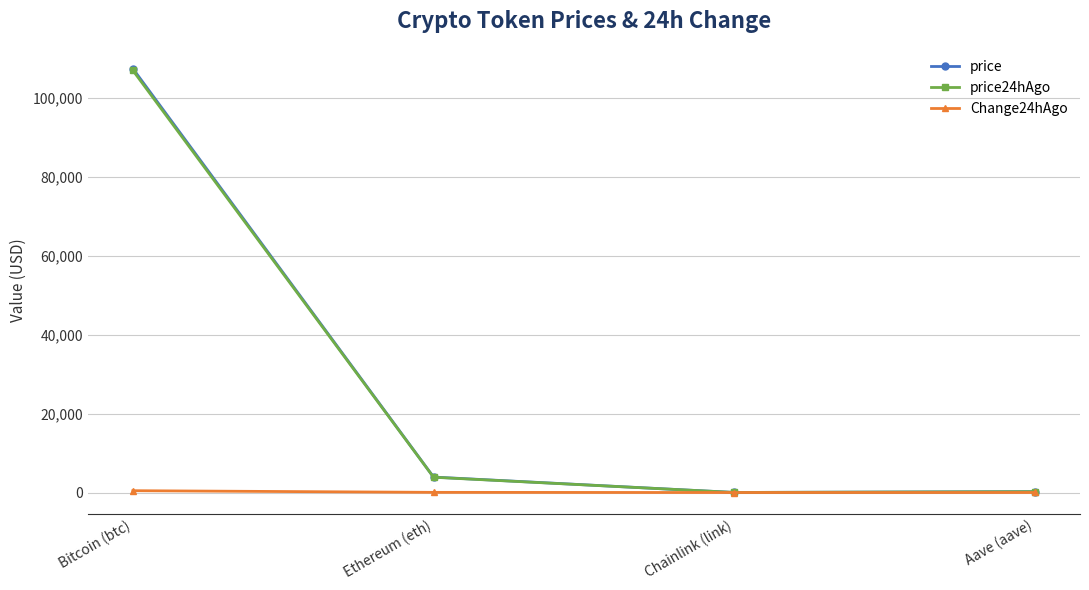

At which category is the sum across all series the highest?

Bitcoin (btc)